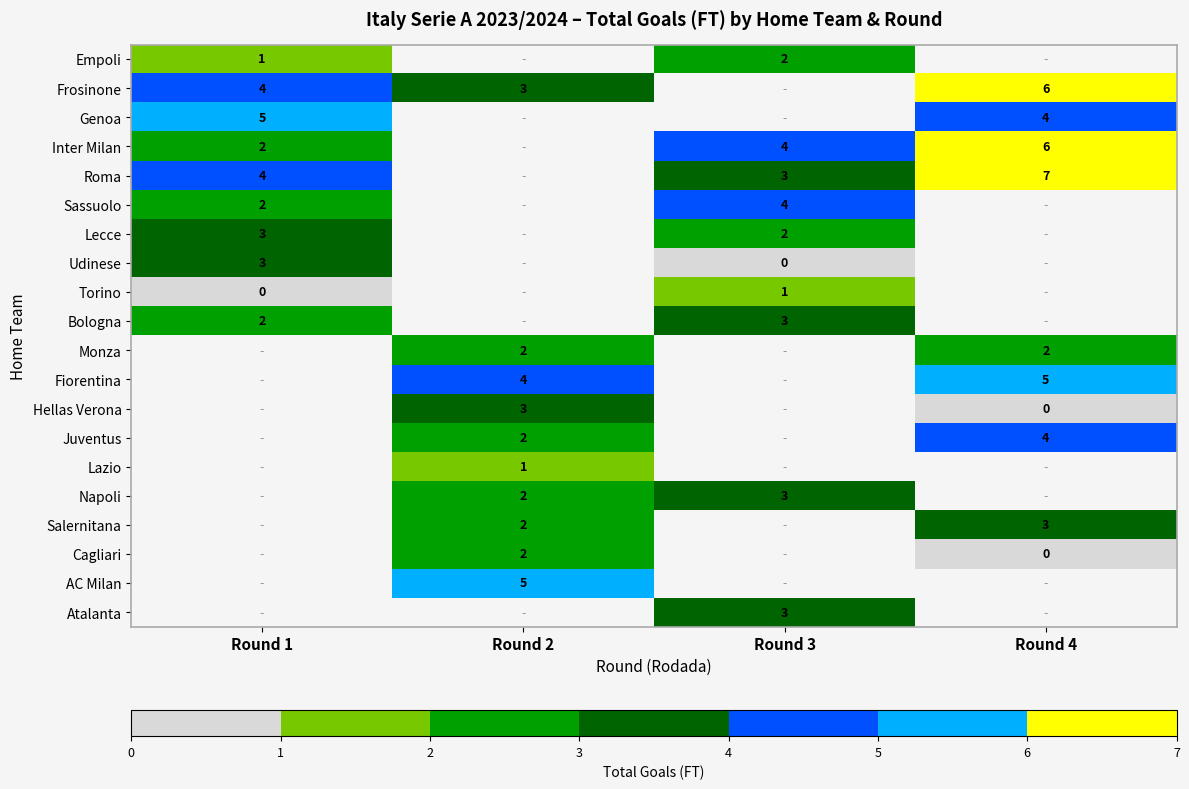

Is it true that Atalanta equals 3 at Round 3?

True